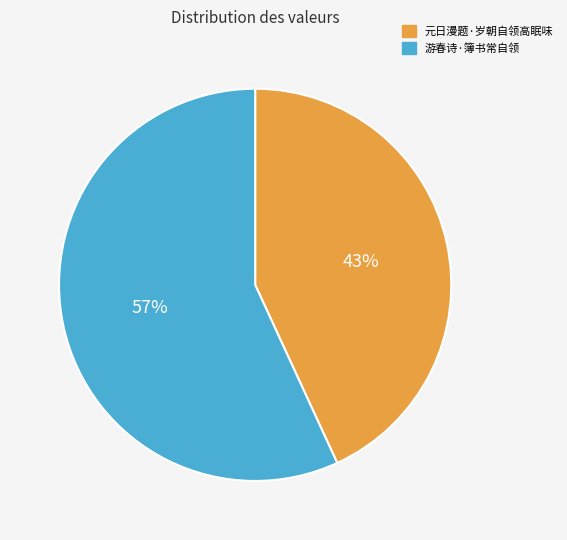

True or false: 元日漫题·岁朝自领高眠味 accounts for 35% of the total.

False